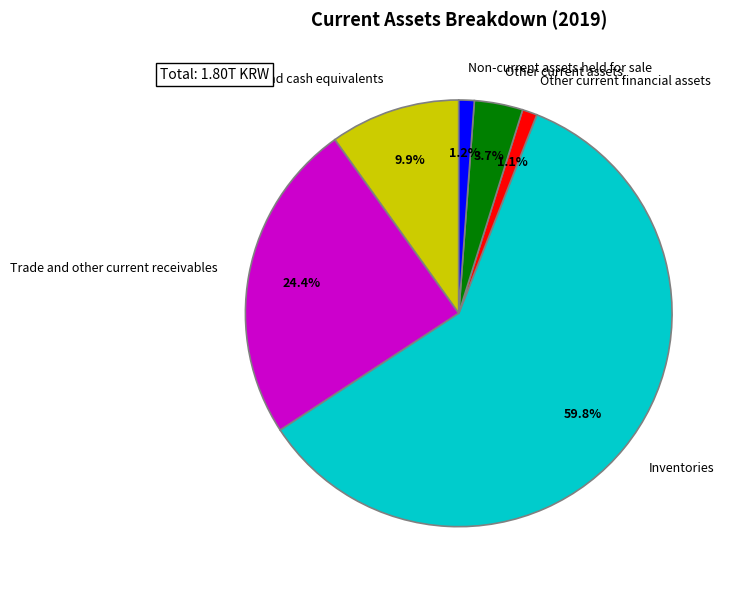

Which slice is the largest?

Inventories